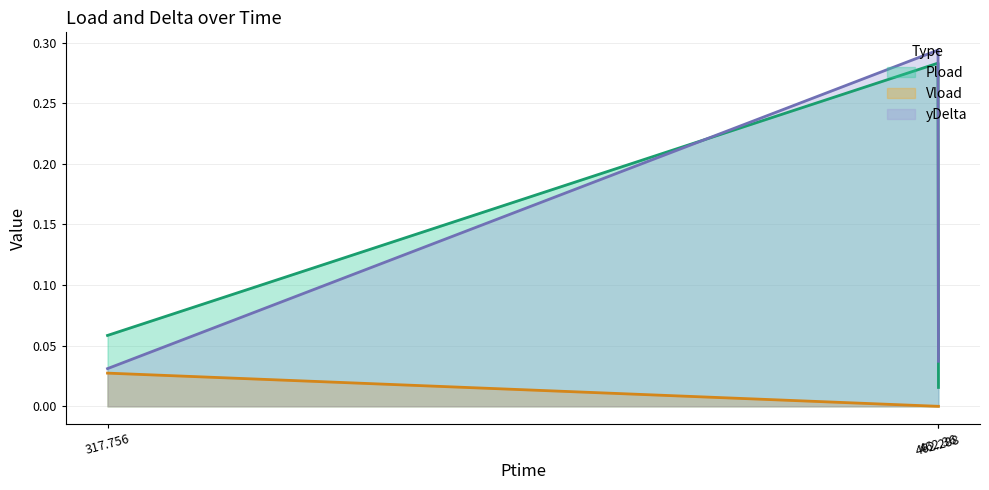

What are all the series names shown in the legend?

Pload, Vload, yDelta